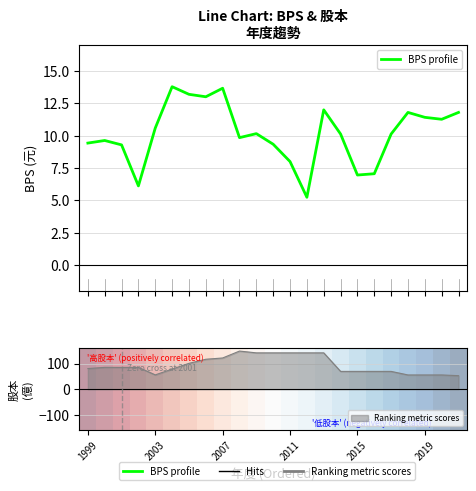

True or false: BPS profile has a value of 11.4 at 2019.

True